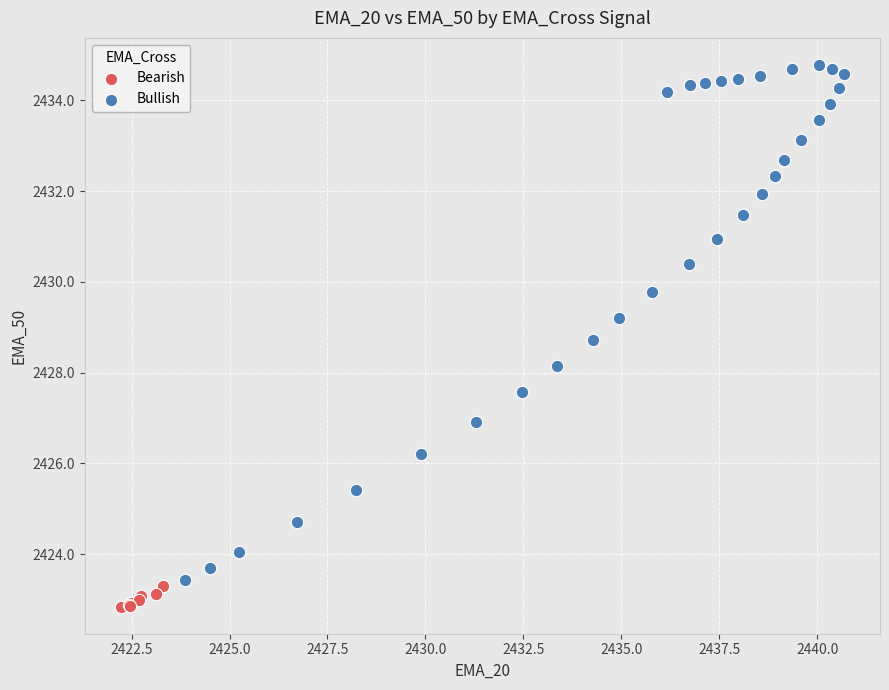

Which series contains the lowest Y value?

Bearish